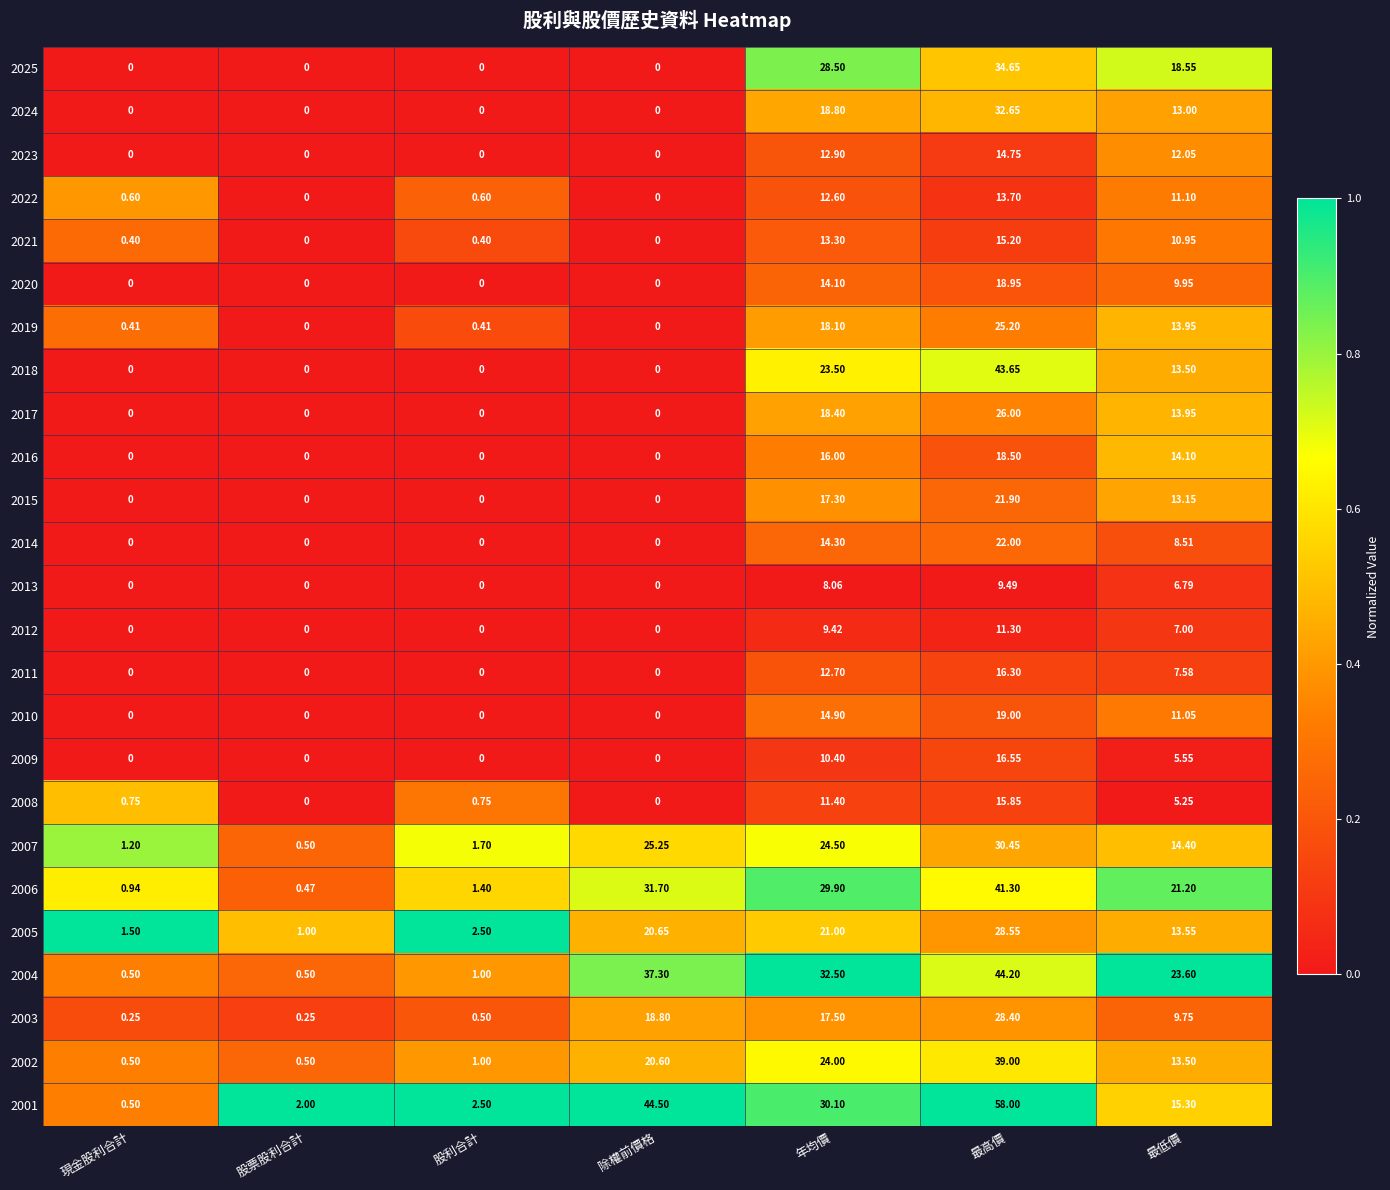

At which category is the sum across all series the highest?

最高價